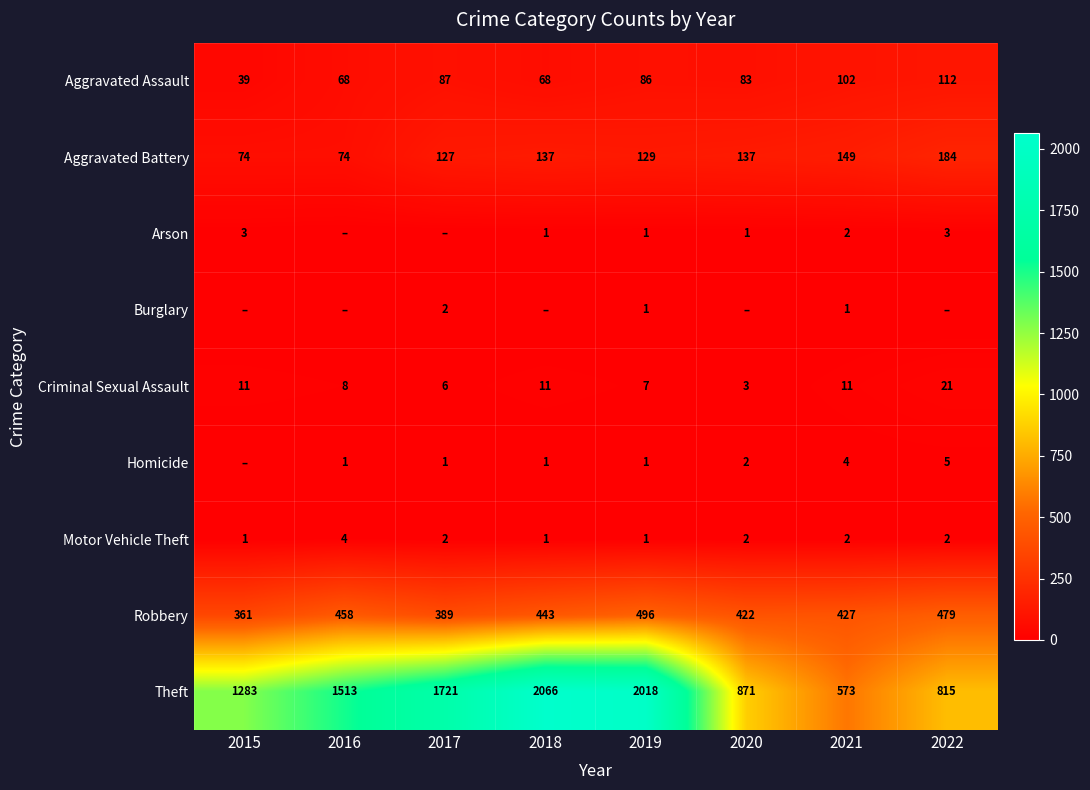

Which series changed the most between 2019 and 2021?

Theft